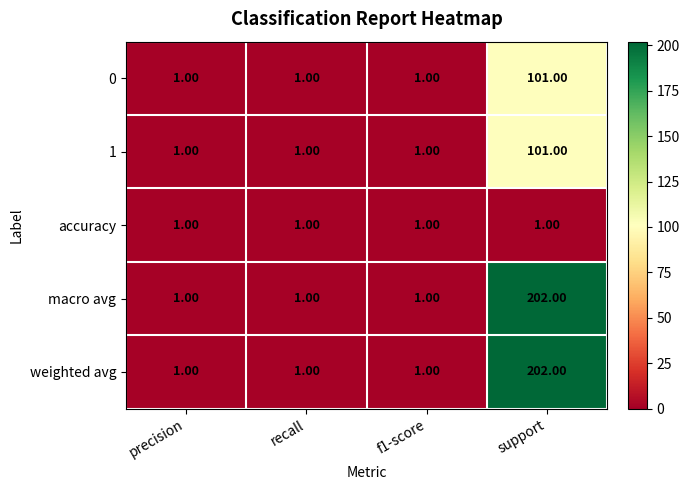

At which category is the sum across all series the highest?

support